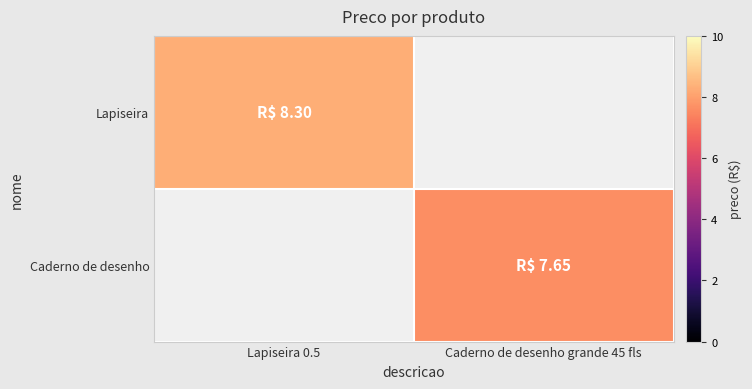

What is the maximum value shown in the chart?

8.3